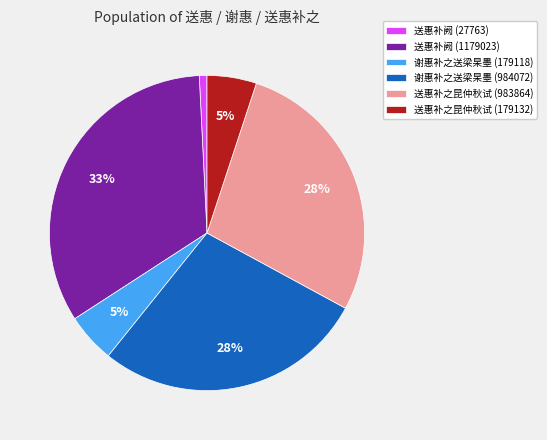

To the nearest percent, what is the difference between the 送惠补之昆仲秋试 (983864) and 谢惠补之送梁杲墨 (179118) slice percentages?

23%